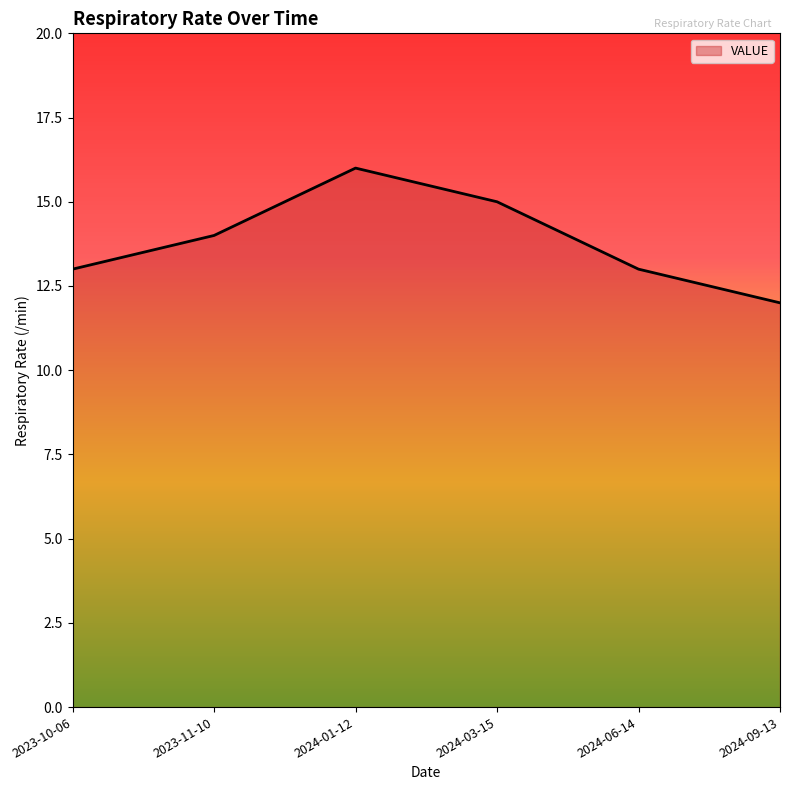

Which label corresponds to the largest value in the chart?

2024-01-12